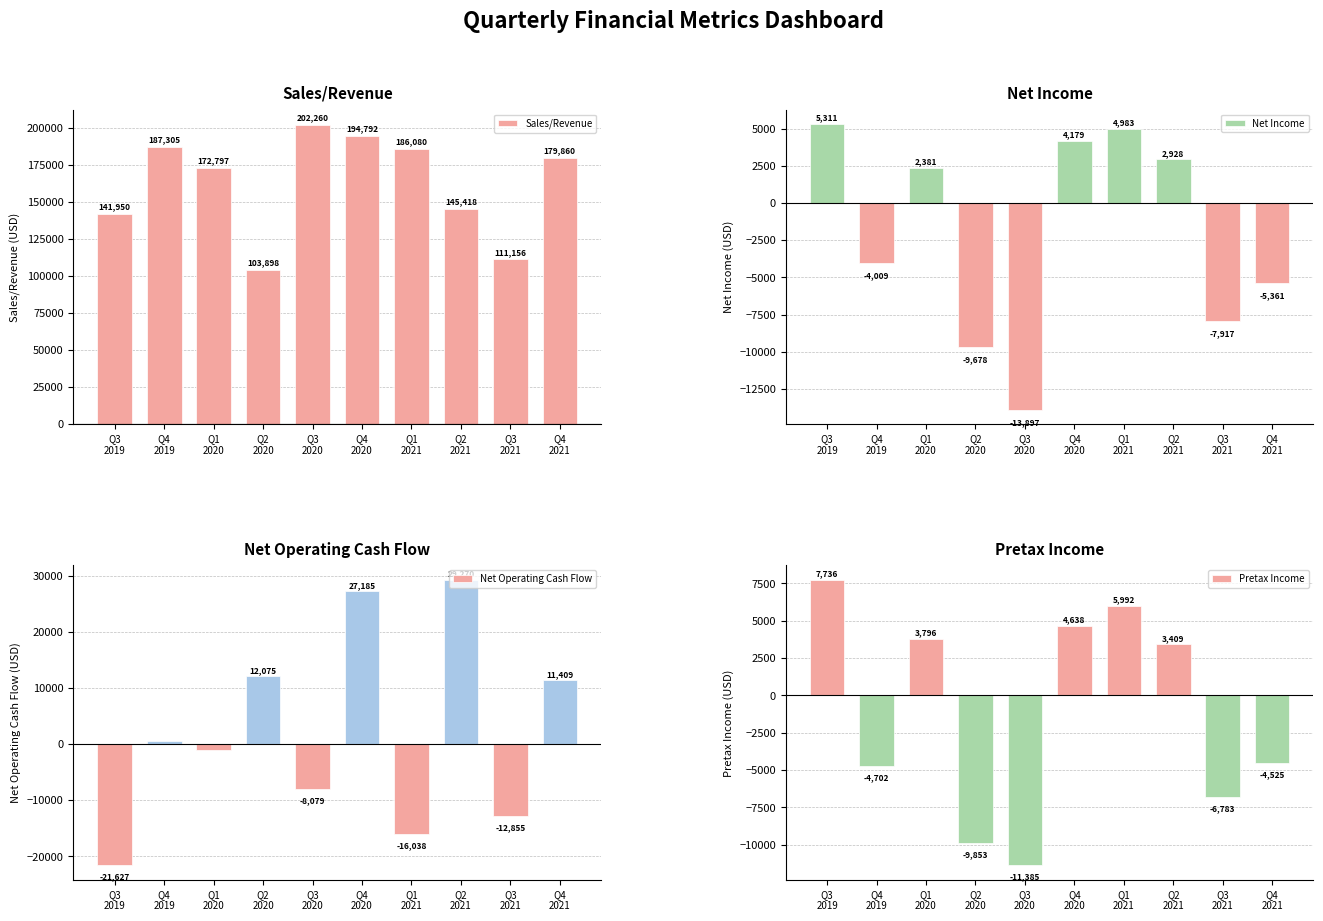

At Q4
2020, list the series in order from largest to smallest.

Sales/Revenue, Net Operating Cash Flow, Pretax Income, Net Income